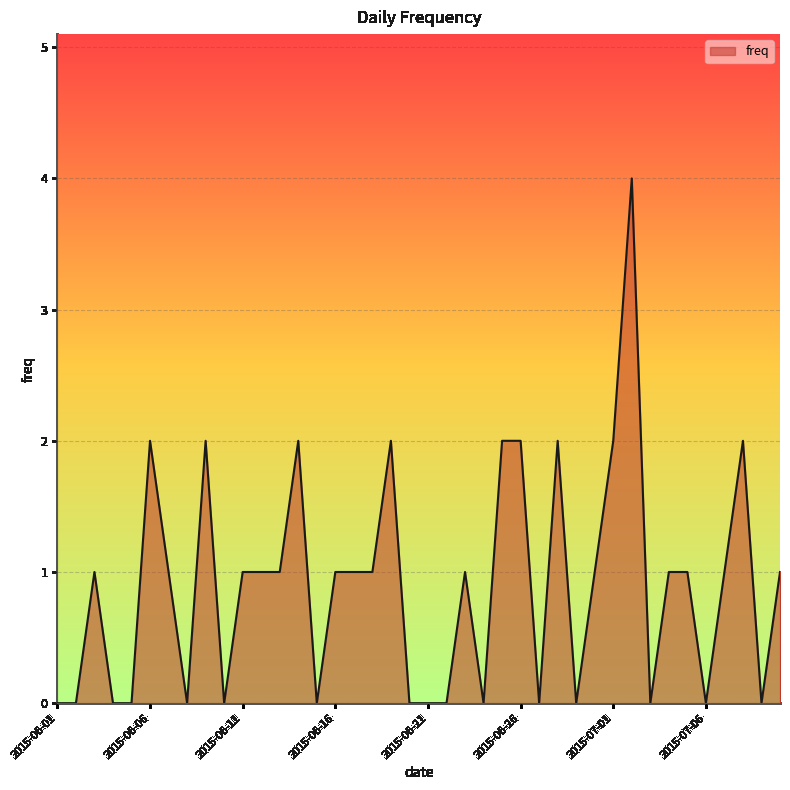

What is the greatest value displayed?

4